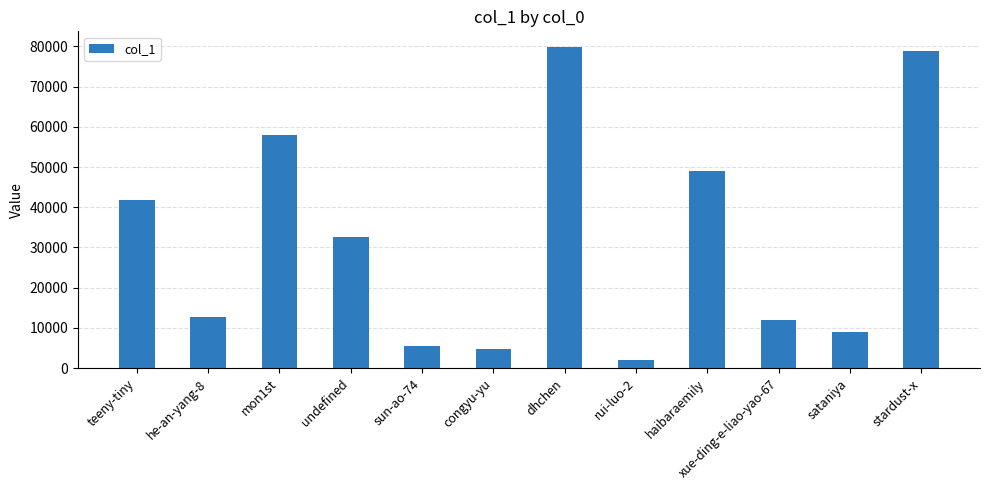

What is the maximum value shown in the chart?

79775